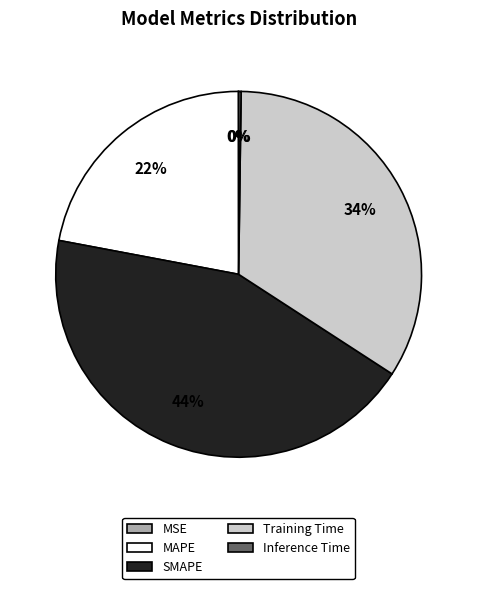

Combined, do SMAPE and Training Time account for over 50%?

Yes